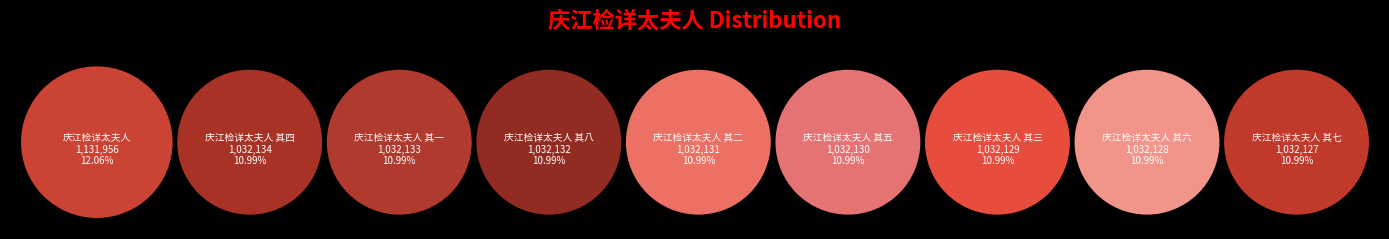

What is the smallest slice in the pie chart?

庆江检详太夫人 其七